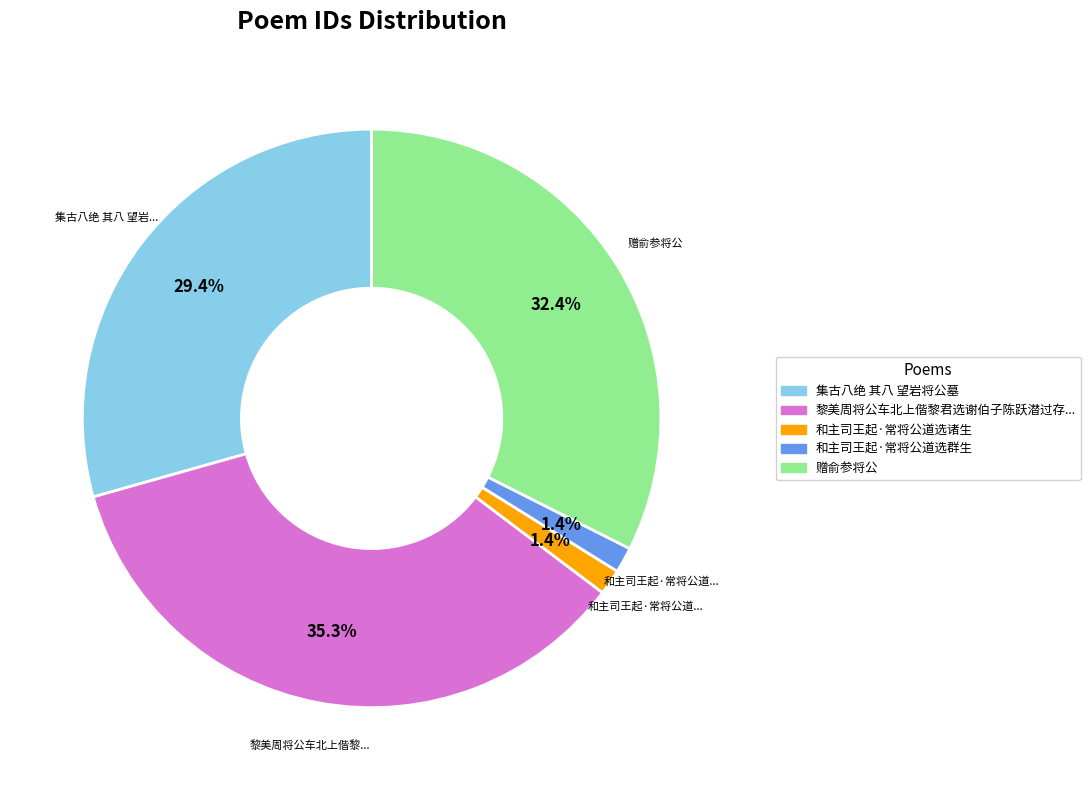

Is there any slice that represents more than half of the pie?

No